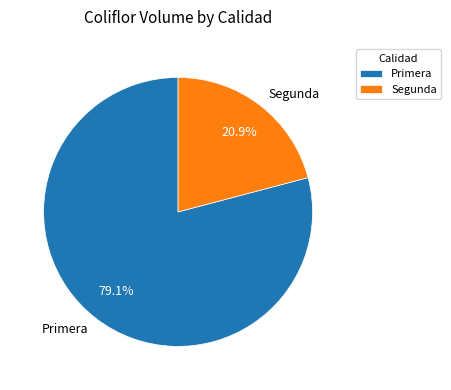

True or false: Segunda accounts for 21% of the total.

True